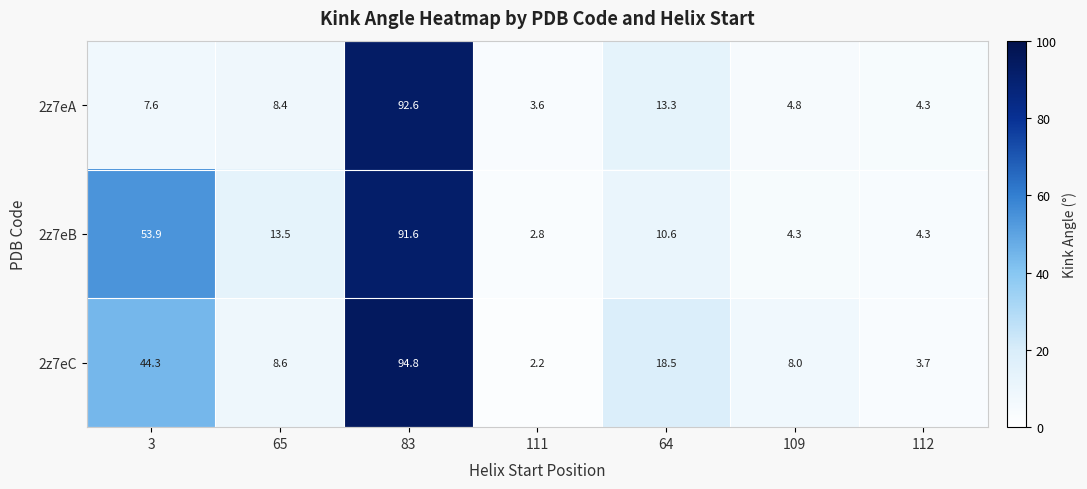

Reading left to right, list all the values displayed in this chart.

2z7eA: 7.6	8.4	92.6	3.6	13.3	4.8	4.3
2z7eB: 53.9	13.5	91.6	2.8	10.6	4.3	4.3
2z7eC: 44.3	8.6	94.8	2.2	18.5	8.0	3.7